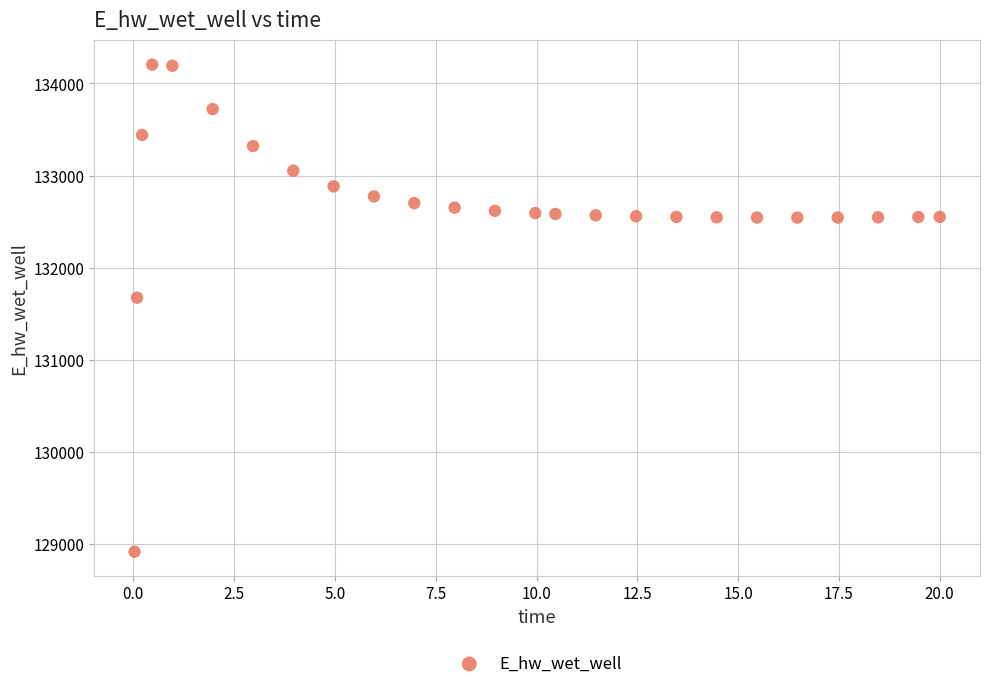

What Y value in the scatter plot is closest to 131558?

131673.2